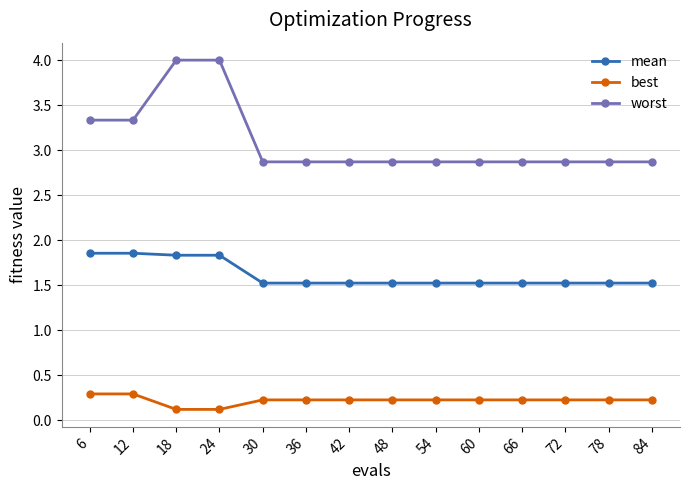

The mean series shows 0.8 at 48. True or false?

False